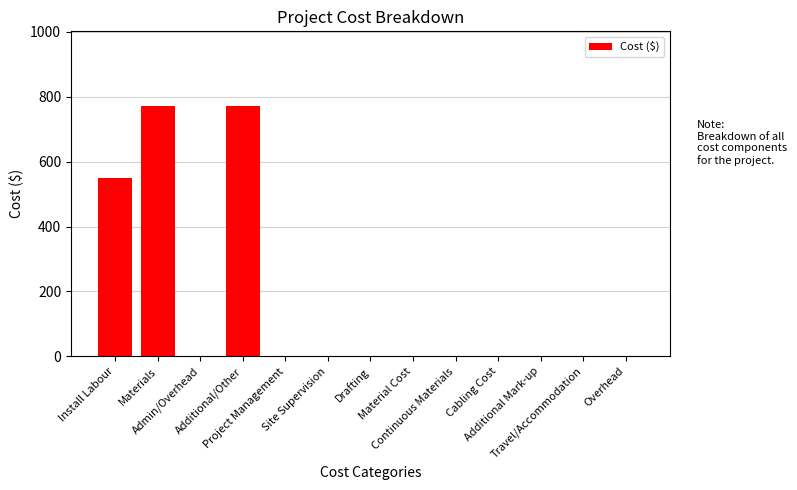

At which label is the value closest to 385?

Install Labour